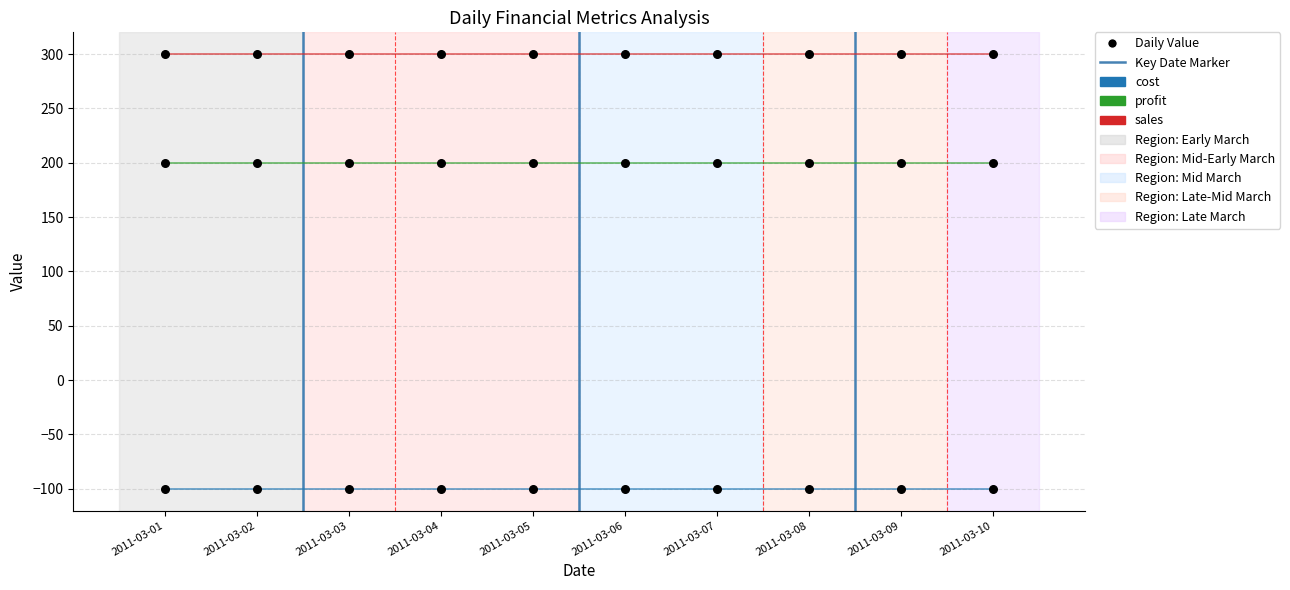

Which series contains the highest Y value?

sales